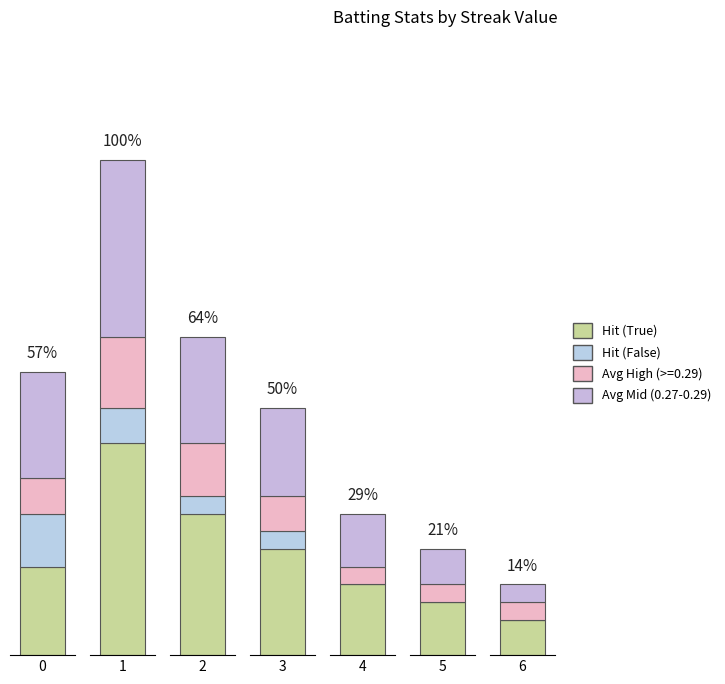

How many groups of bars are there?

7